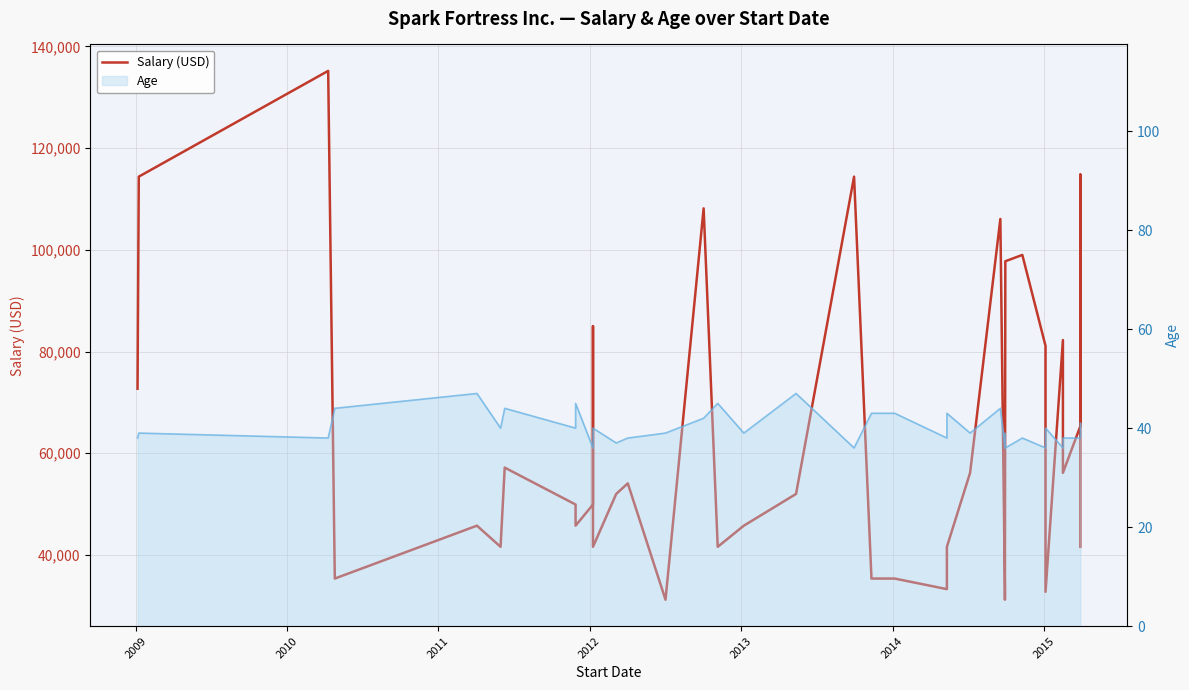

True or false: the data shows 56269 at 26.

False